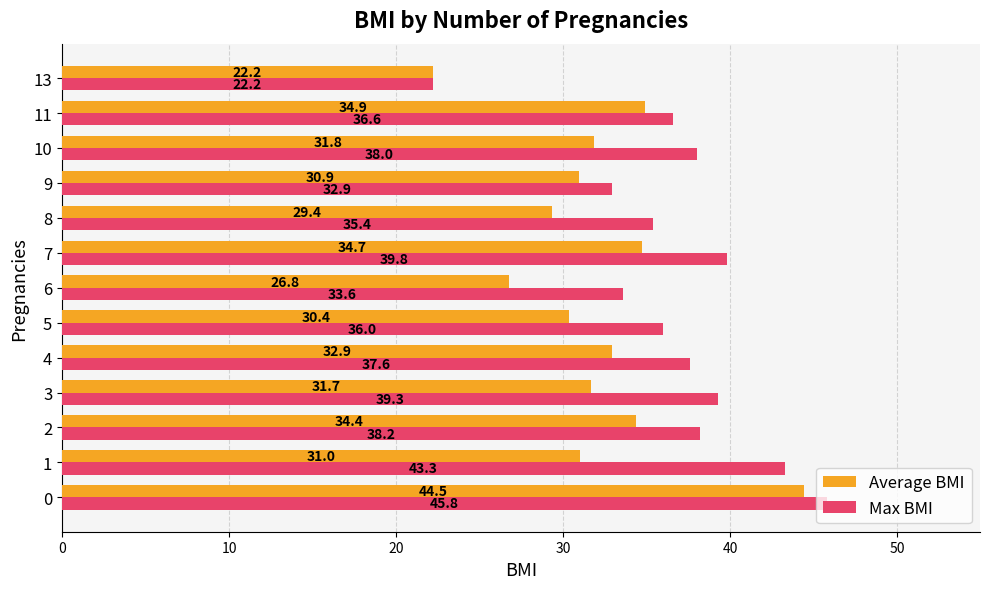

At how many categories does at least one series exceed 35?

10